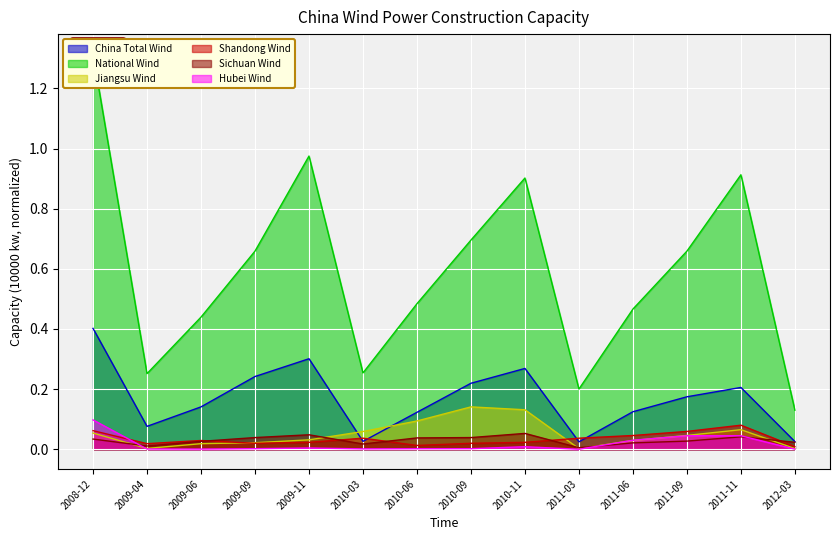

True or false: China Total Wind and Shandong Wind intersect in this chart.

True